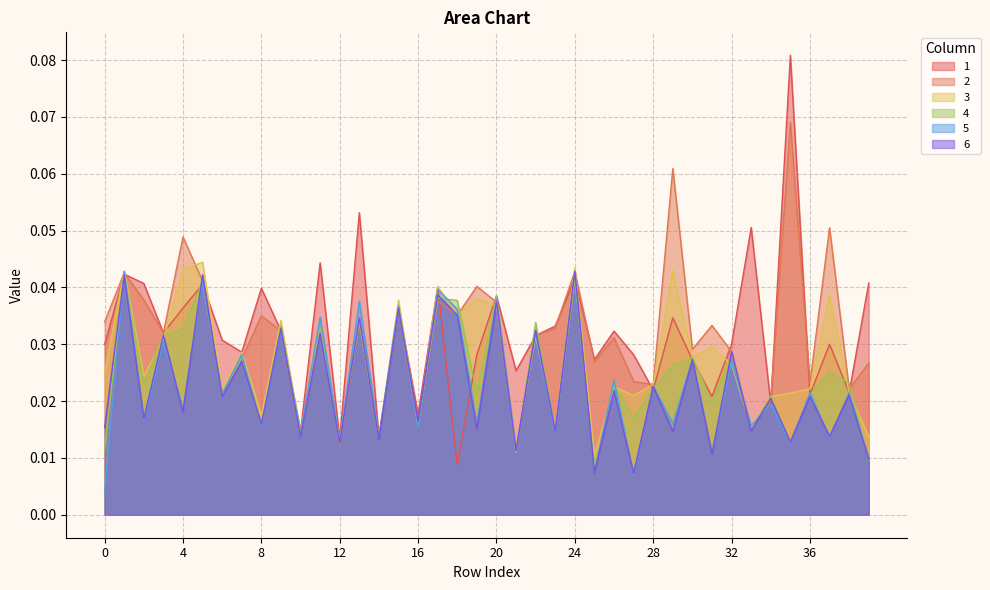

What are all the series names shown in the legend?

1, 2, 3, 4, 5, 6